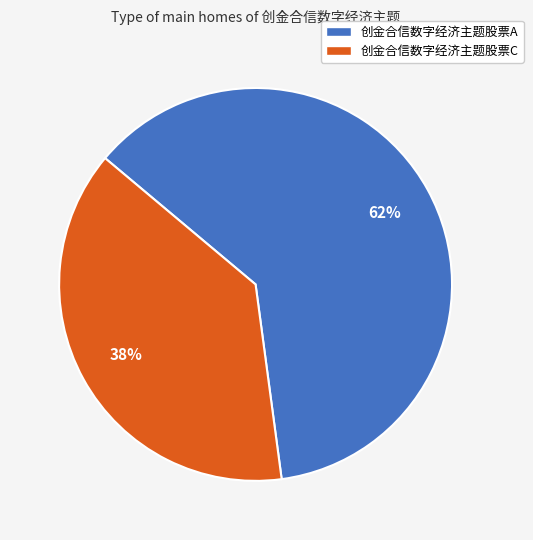

Do 创金合信数字经济主题股票C and 创金合信数字经济主题股票A together represent more than half of the pie?

Yes